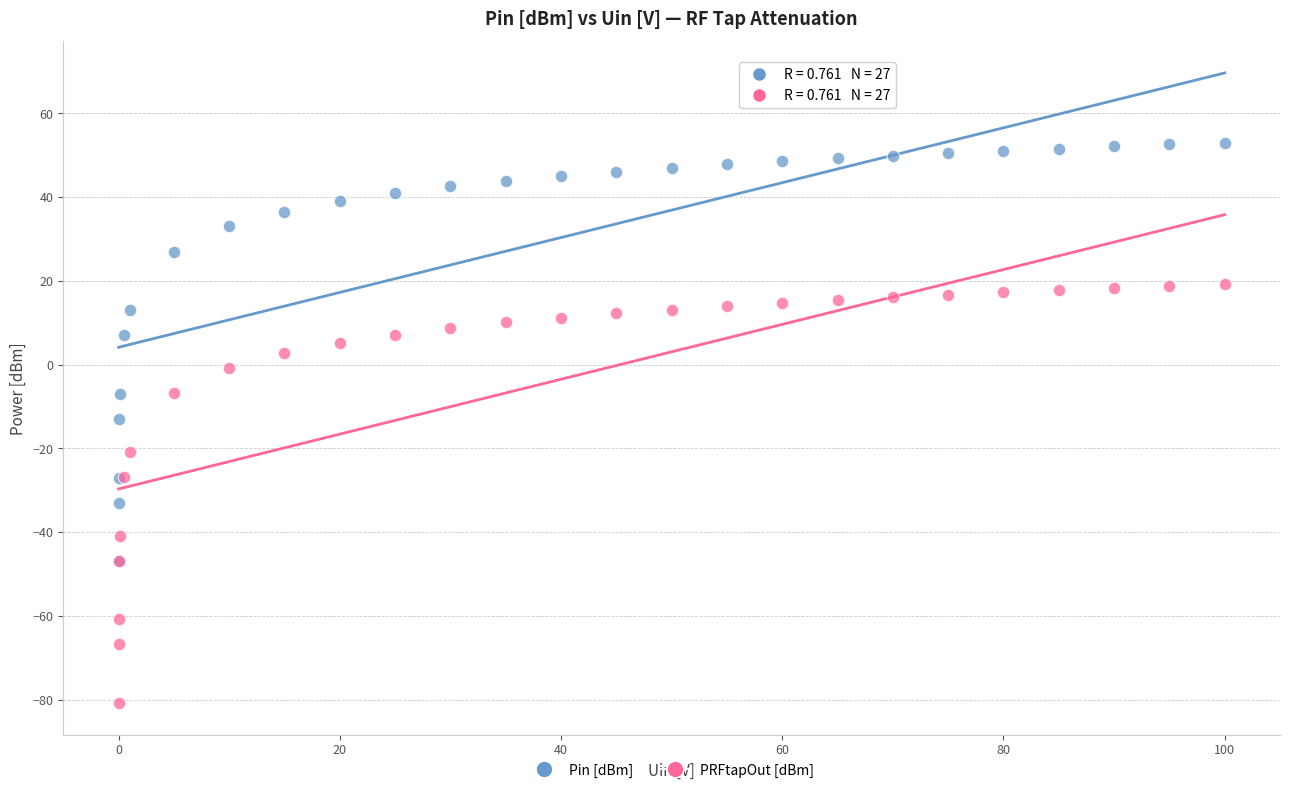

What are all the series names shown in the legend?

Pin [dBm], PRFtapOut [dBm]